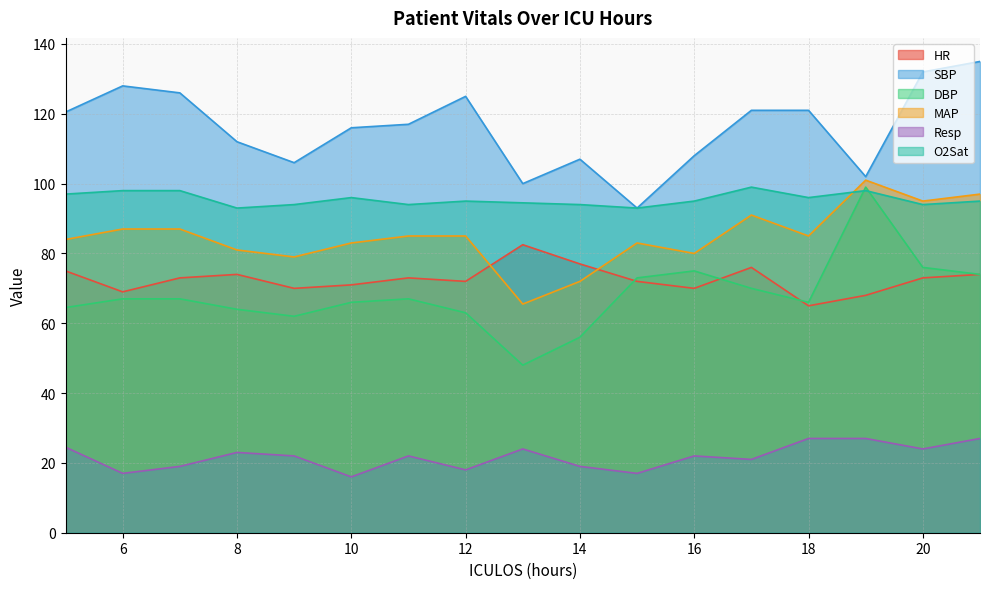

What is the sum of the HR values at 9 and 6?

139.0